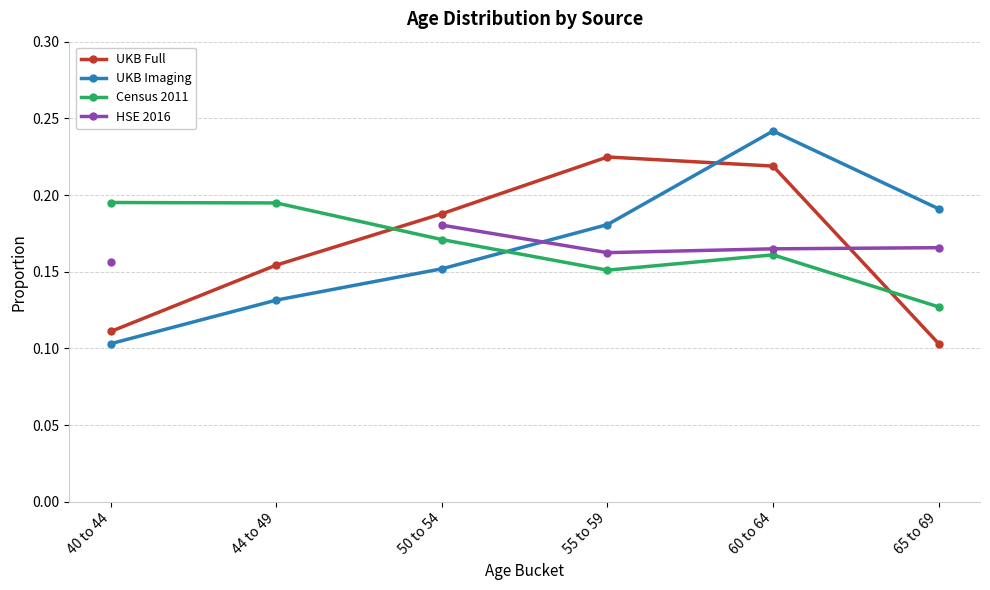

The Census 2011 series shows 0.3 at 55 to 59. True or false?

False